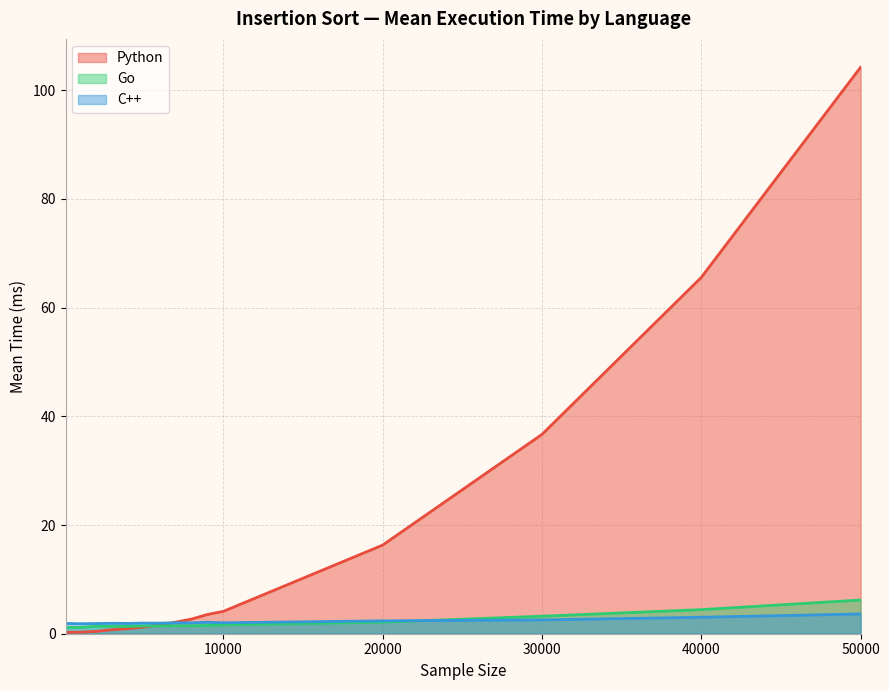

True or false: Go and C++ cross at least once.

True